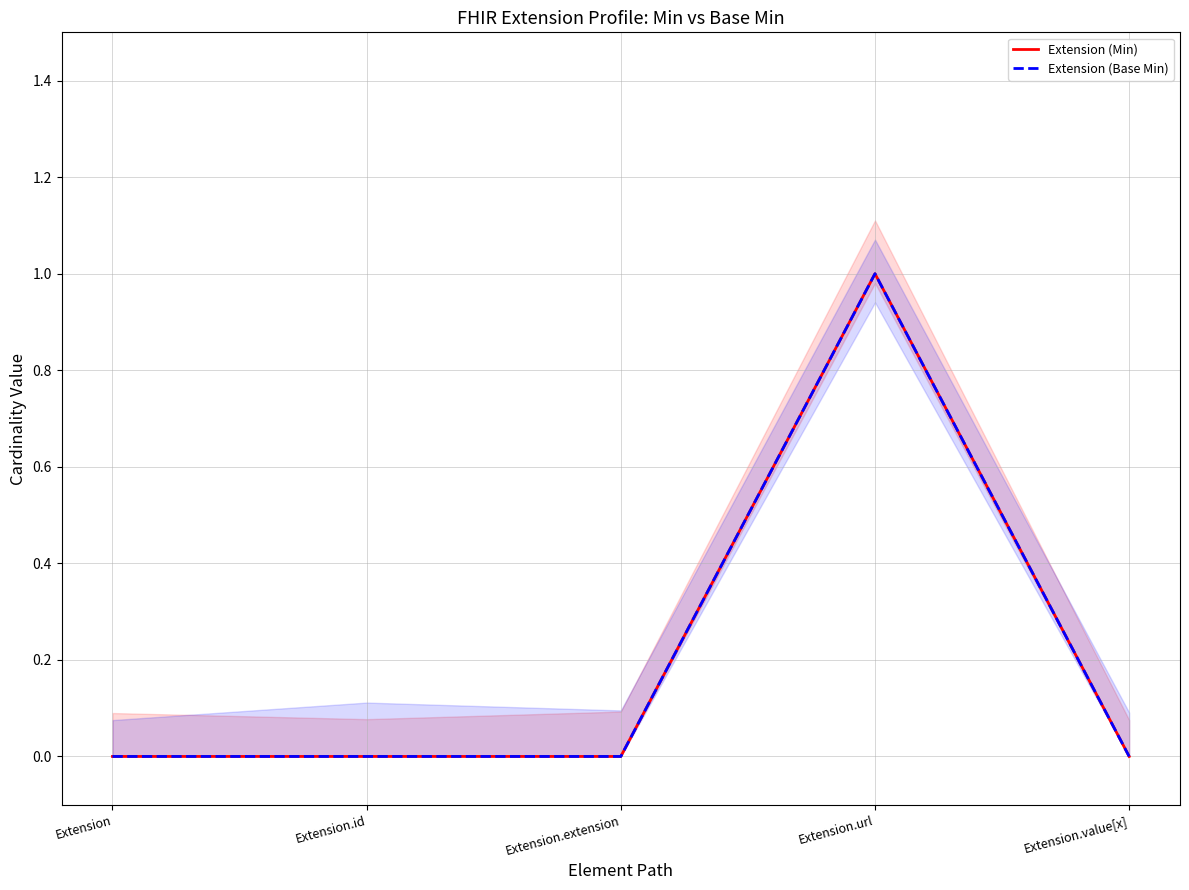

True or false: Extension (Base Min) has more than 1 interior local peaks.

False